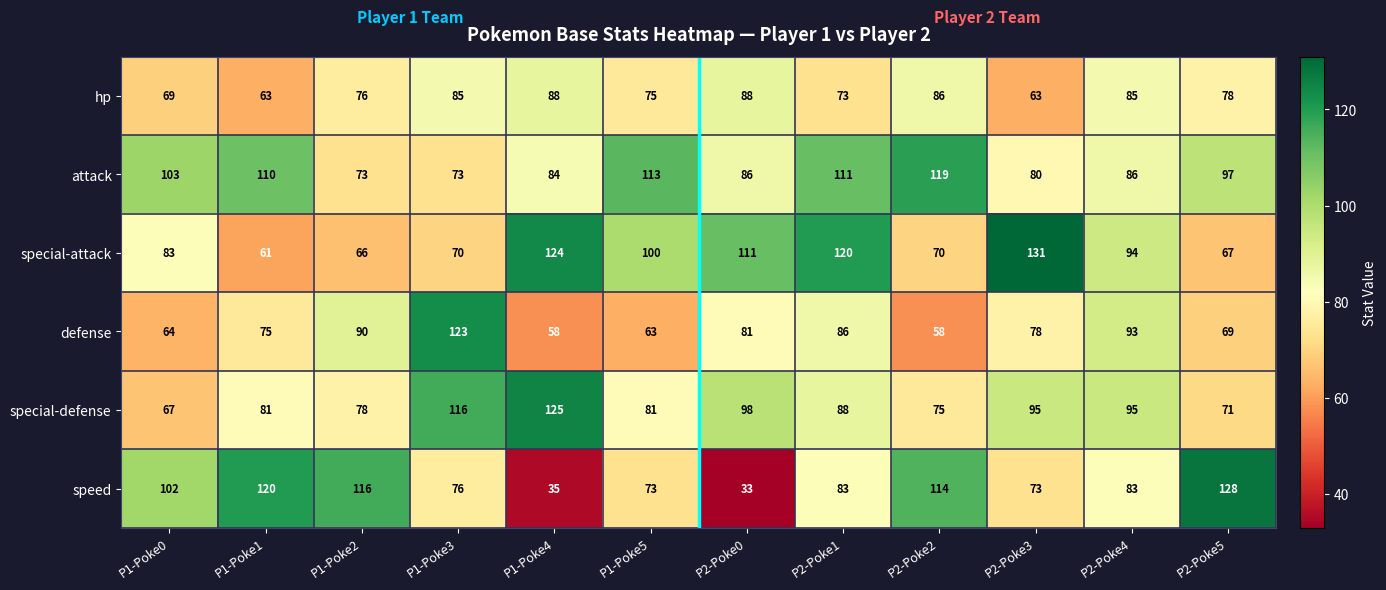

What is the average value of the speed series?

86